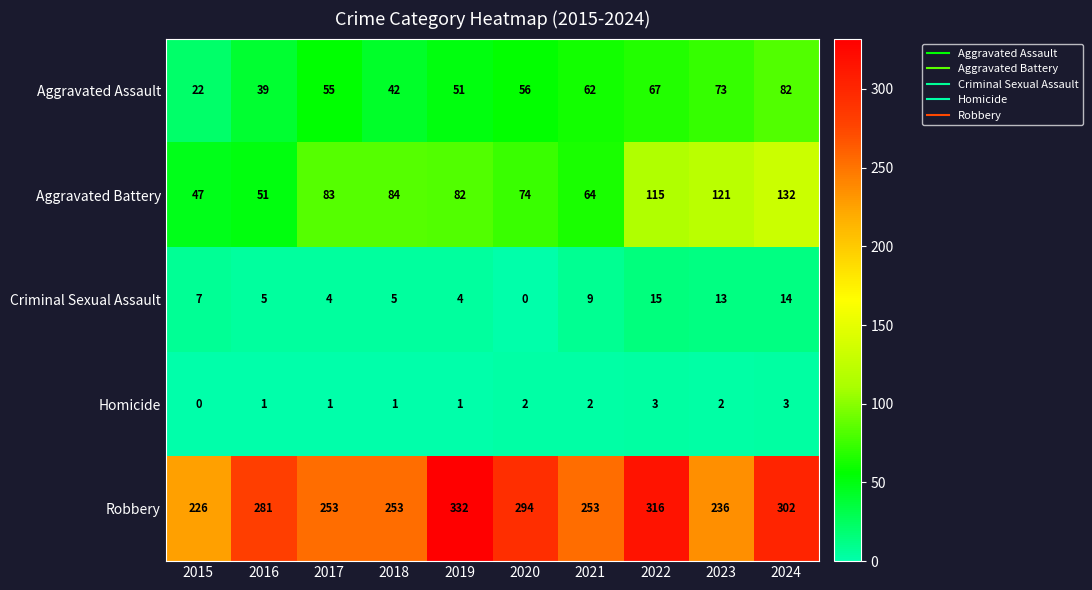

Which category has the lowest value in the Aggravated Battery series?

2015